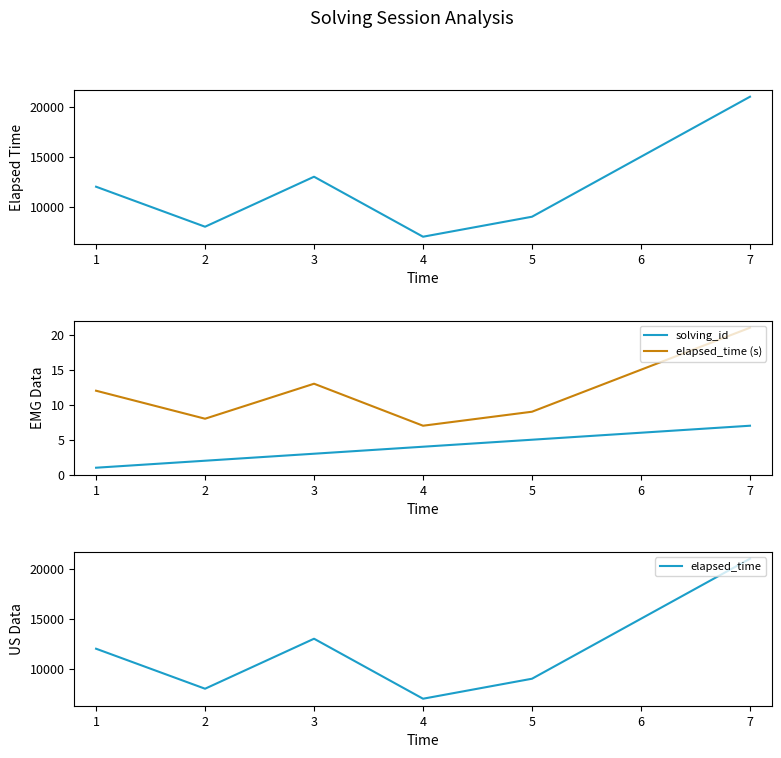

Does the chart have visible grid lines?

No